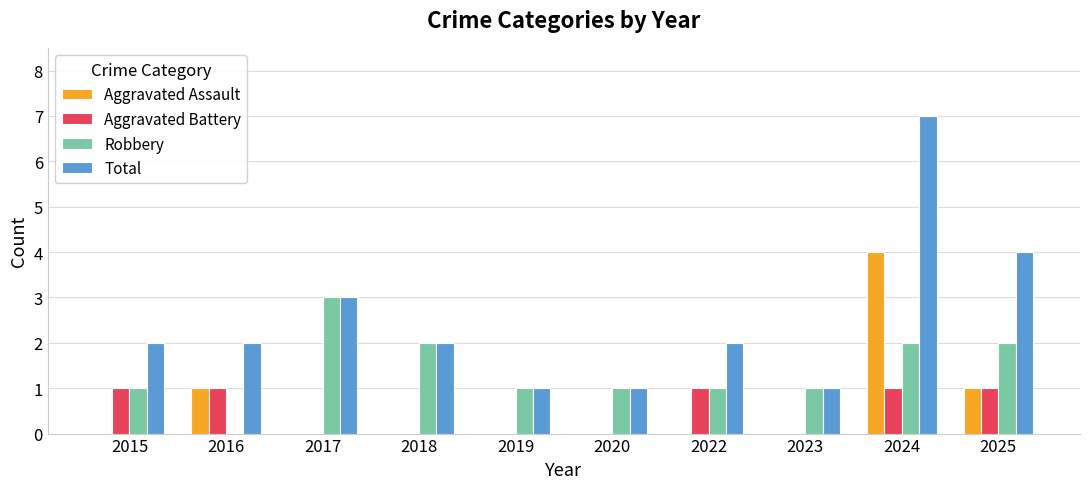

Which series has the largest total across all categories?

Total